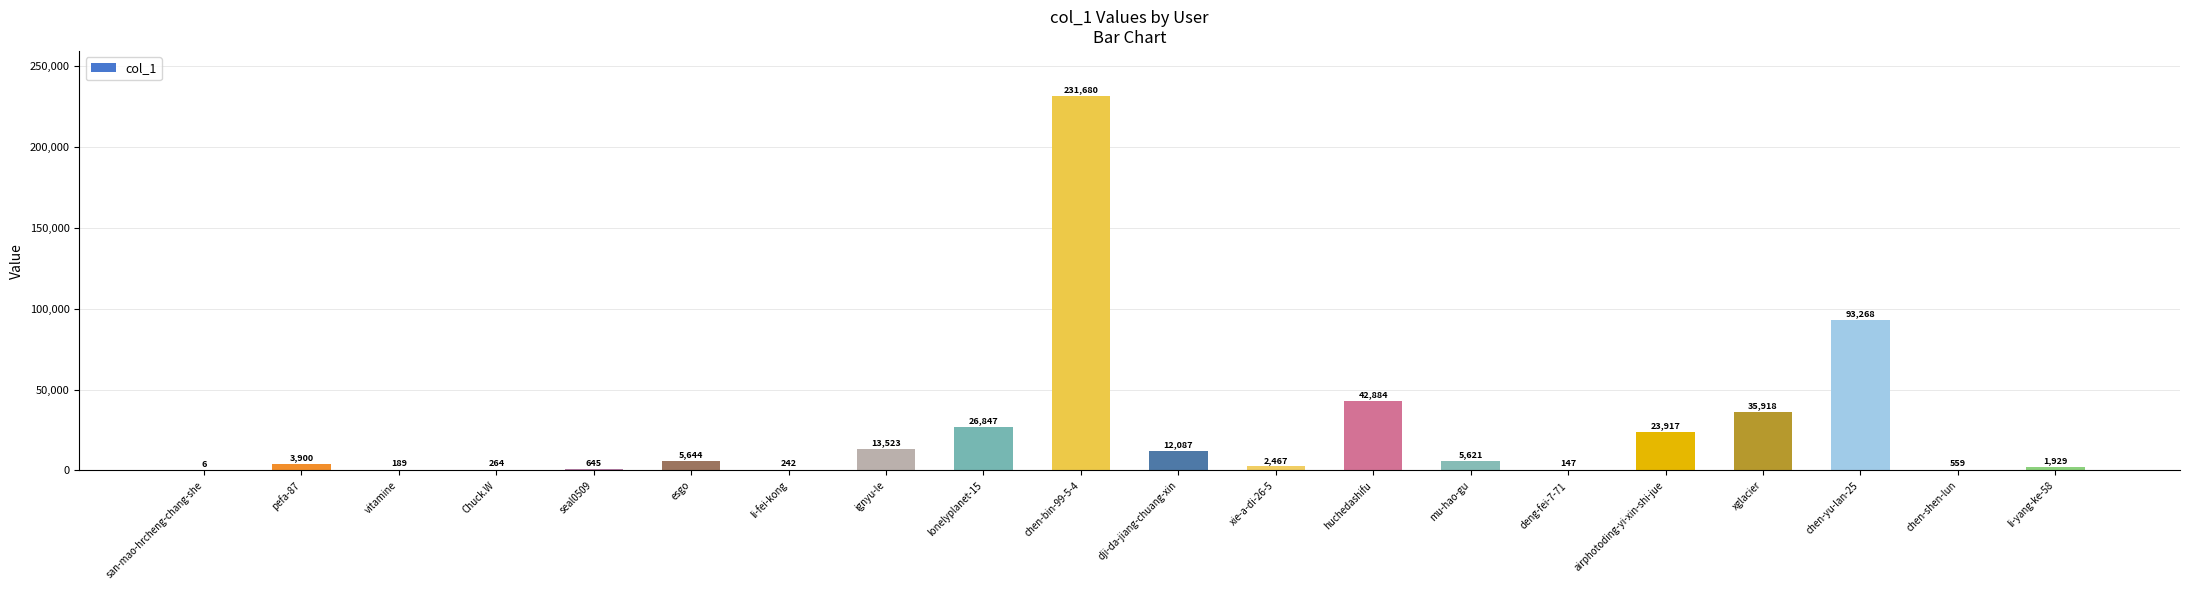

What is the sum of the values at mu-hao-gu and xglacier?

41539